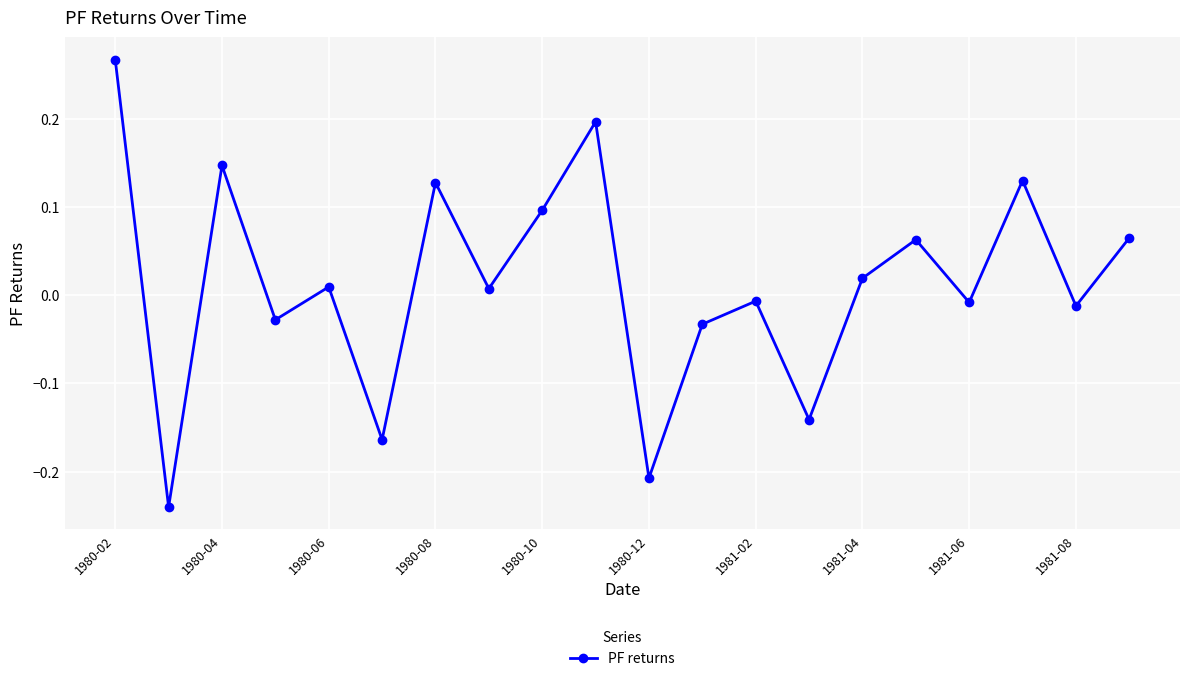

How many interior local valleys (lower than both neighbors) does the data have?

8